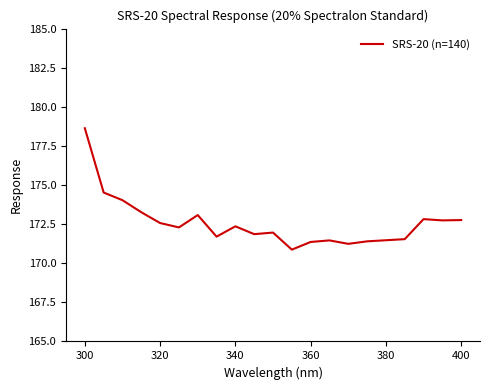

What is the maximum value shown in the chart?

178.6